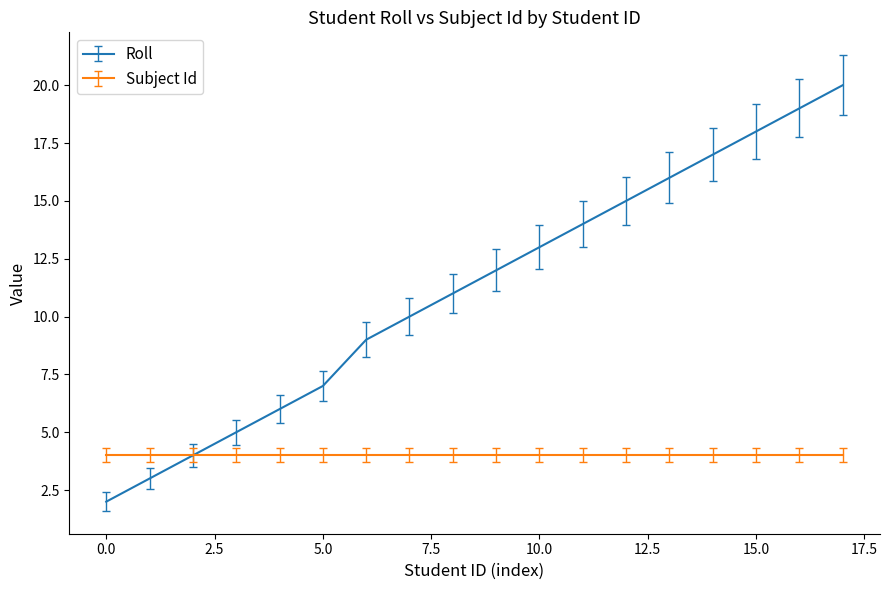

Rank the series by their average value, from lowest to highest.

Subject Id, Roll